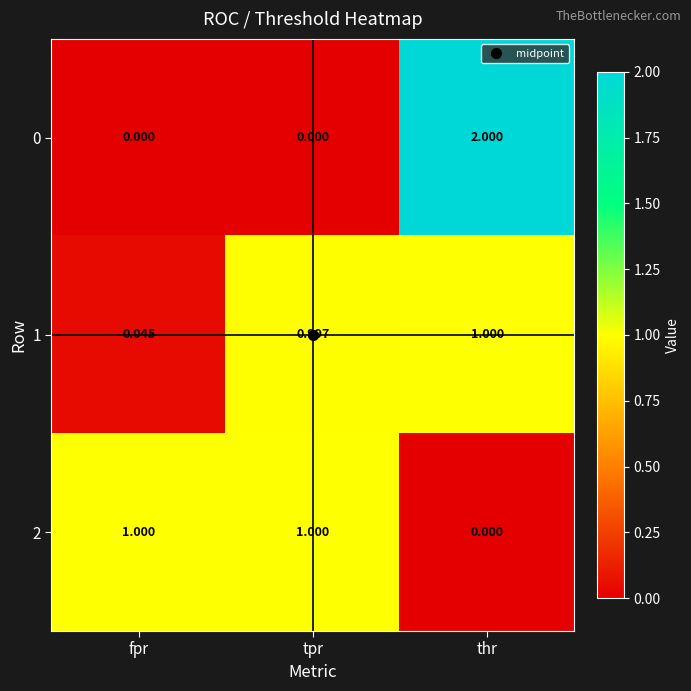

How many series are shown in this chart?

3